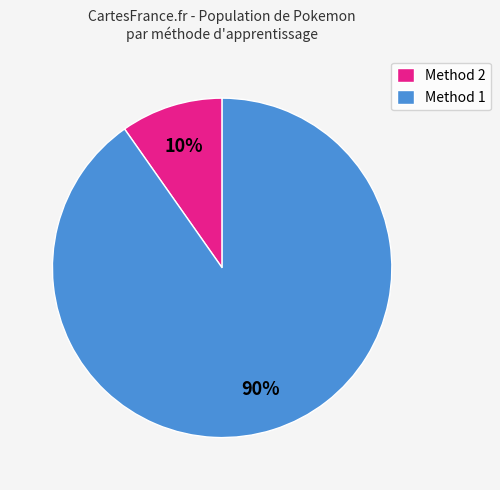

Which has a higher value, Method 2 or Method 1?

Method 1